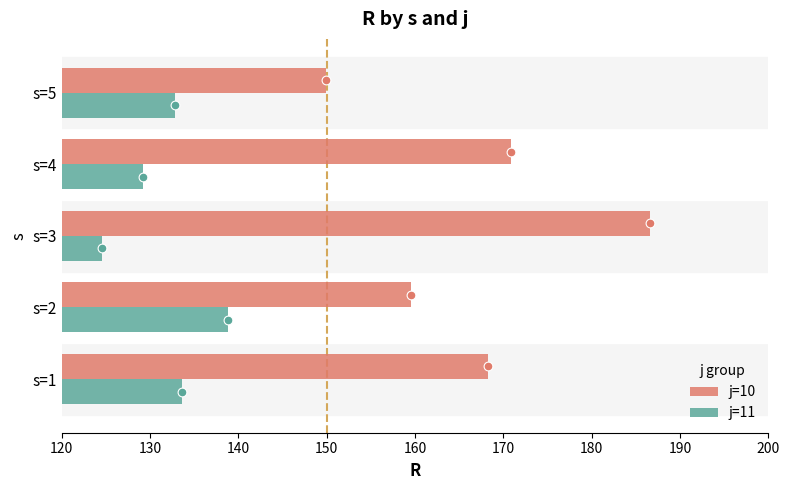

Which series has the largest total across all categories?

j=10